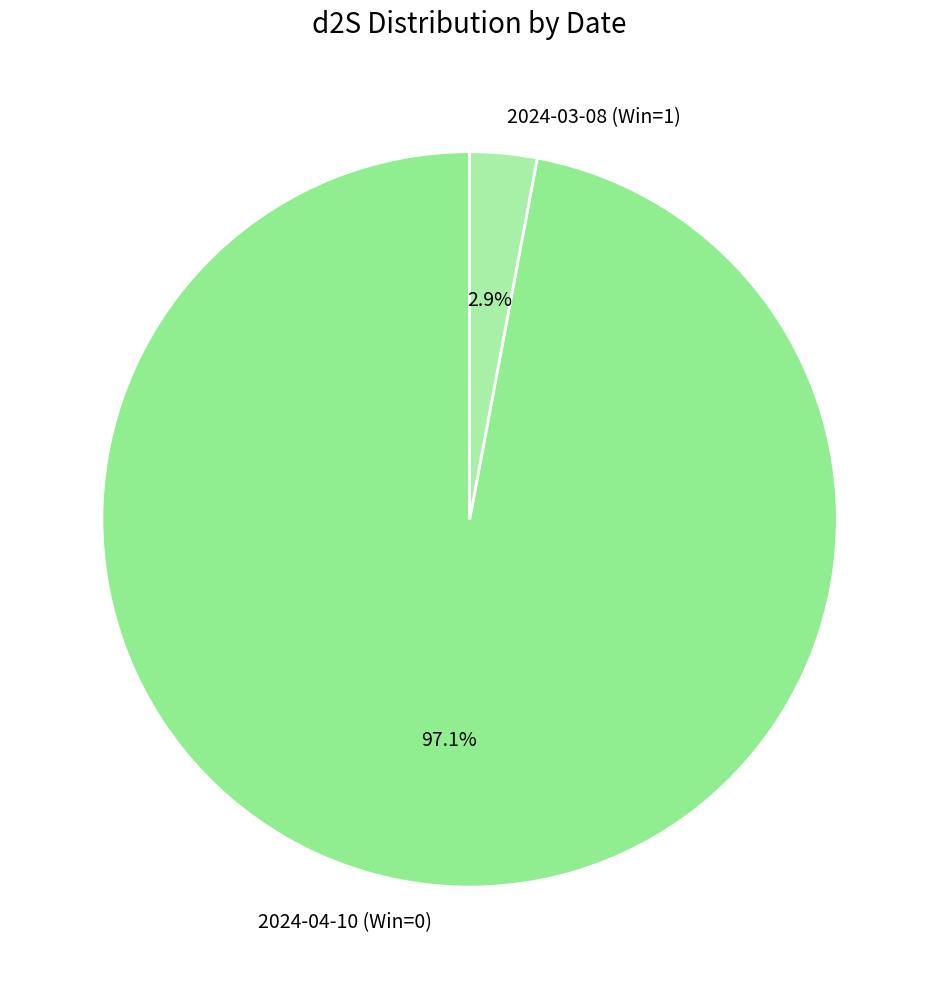

To the nearest percent, what is the difference between the largest and smallest slice percentages?

94%